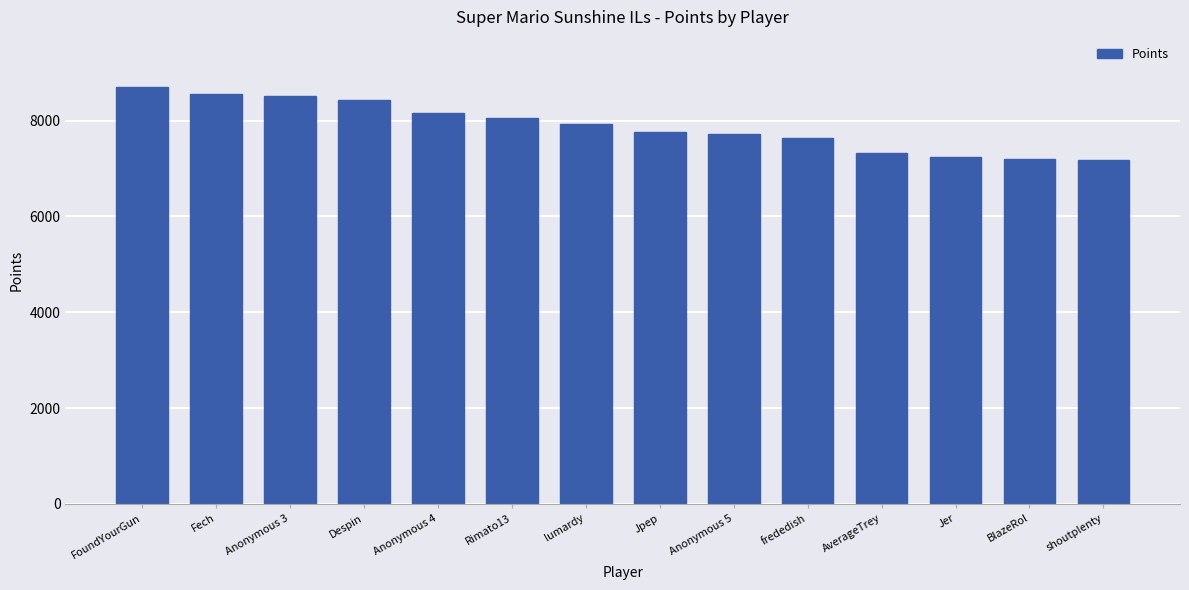

What is the label of the 5th bar from the right?

frededish